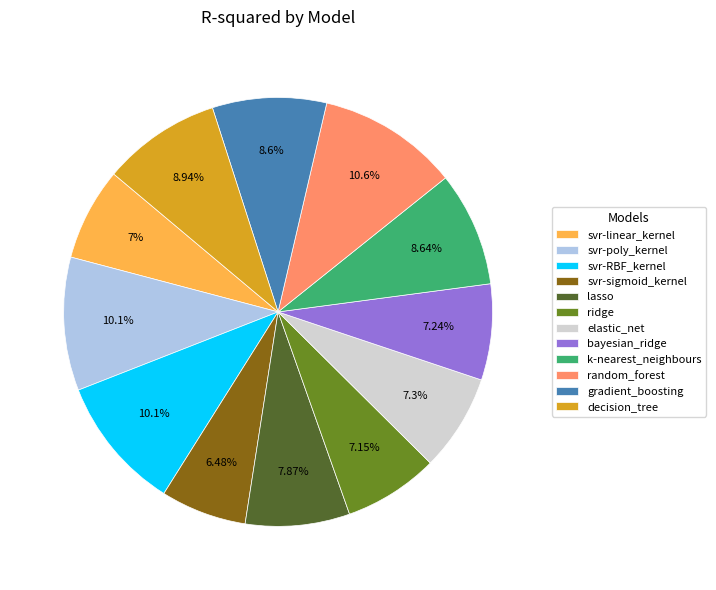

What percentage is the elastic_net slice, to the nearest percent?

7%